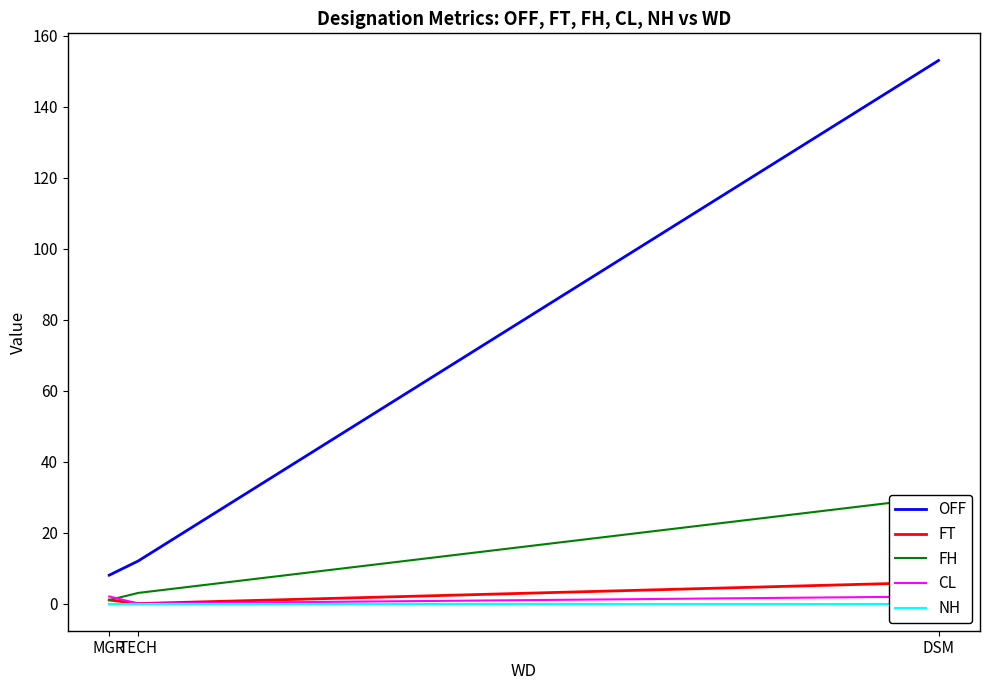

Which series has the largest range (max minus min)?

OFF